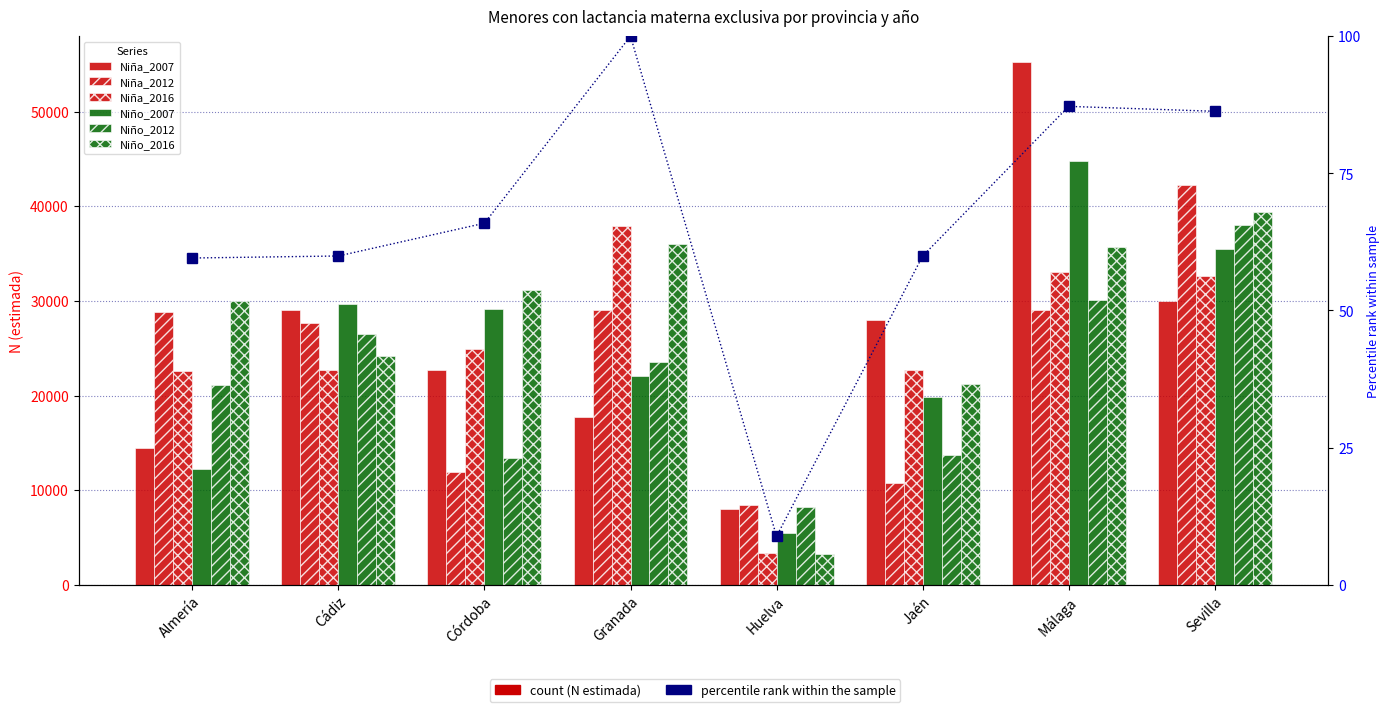

The value of Niño_2016 at Jaén is 21196. True or false?

True